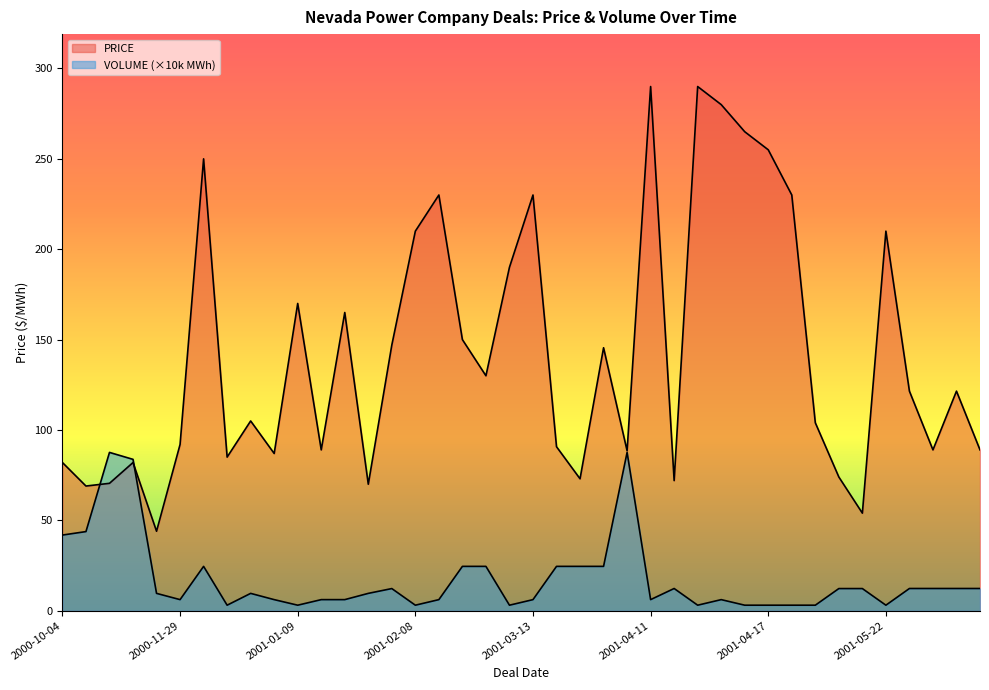

Which series ends up on top after the final intersection of VOLUME and PRICE?

PRICE